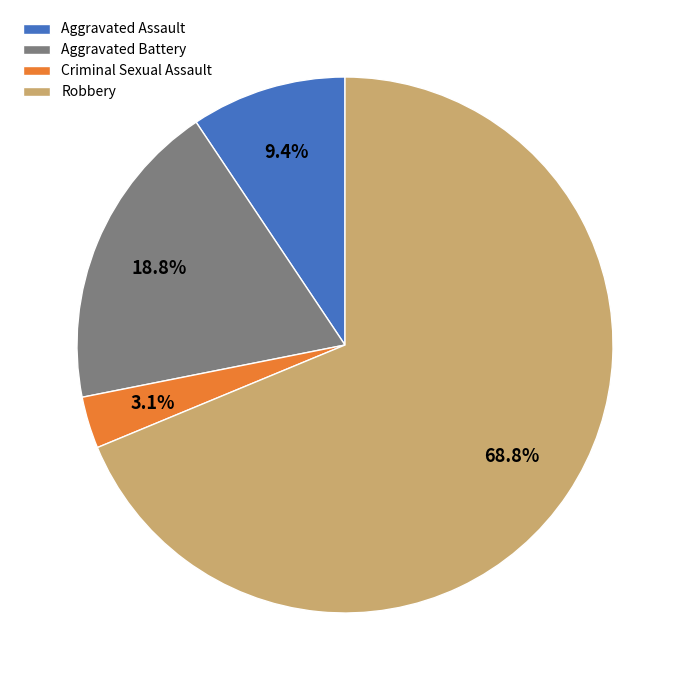

To the nearest percent, what is the difference between the largest and smallest slice percentages?

66%